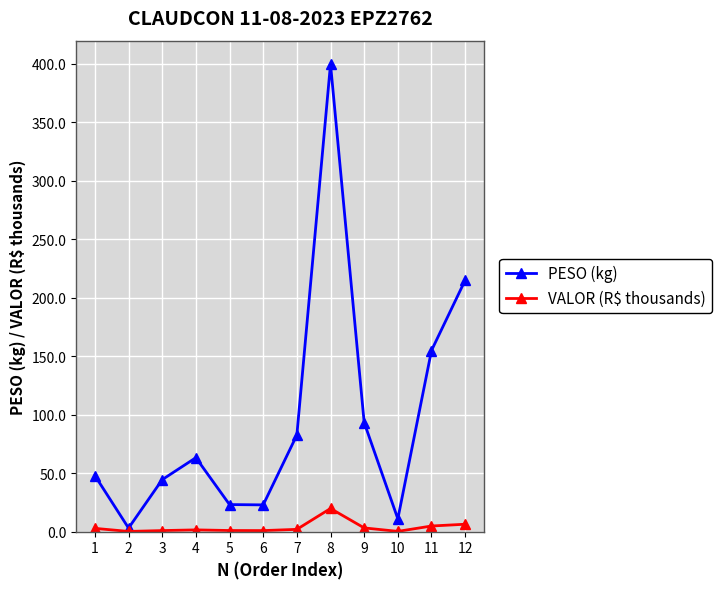

What is the spread (max minus min) of values at 4?

61.7